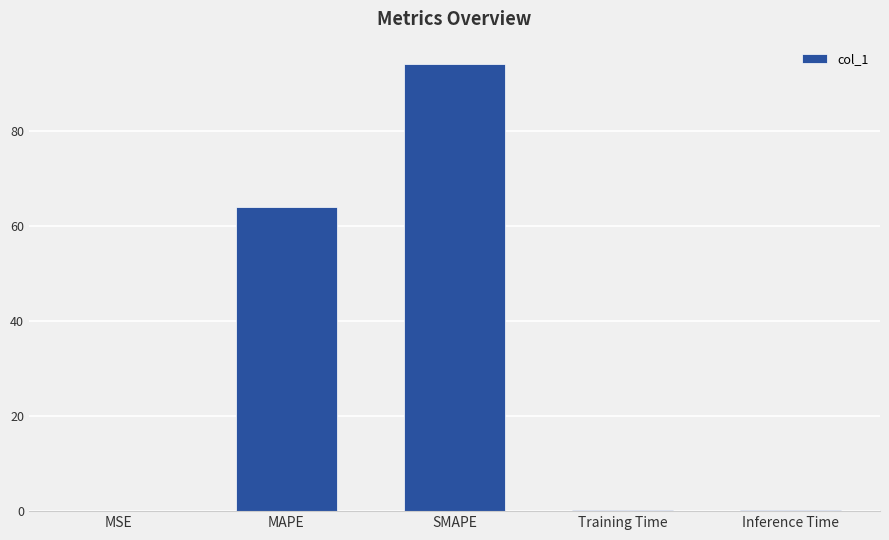

Is it true that the value at SMAPE is 64.8?

False